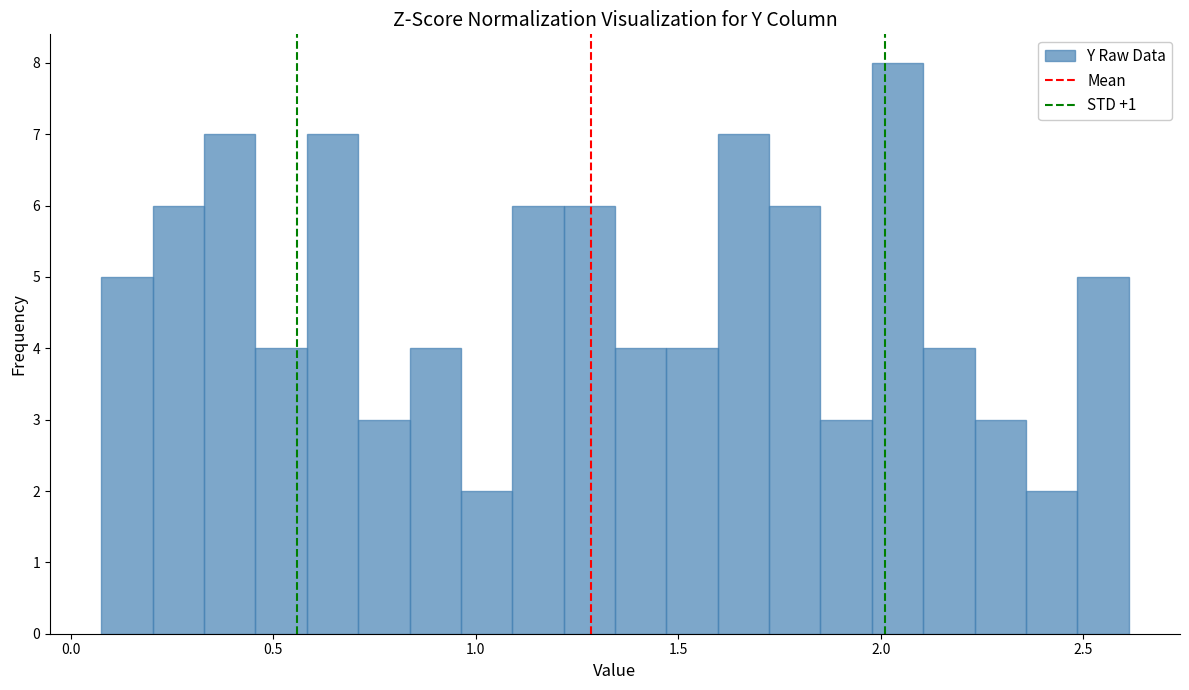

Around what value on the x-axis is the tallest bar? Give the approximate position of its centre, as read against the axis.

2.05